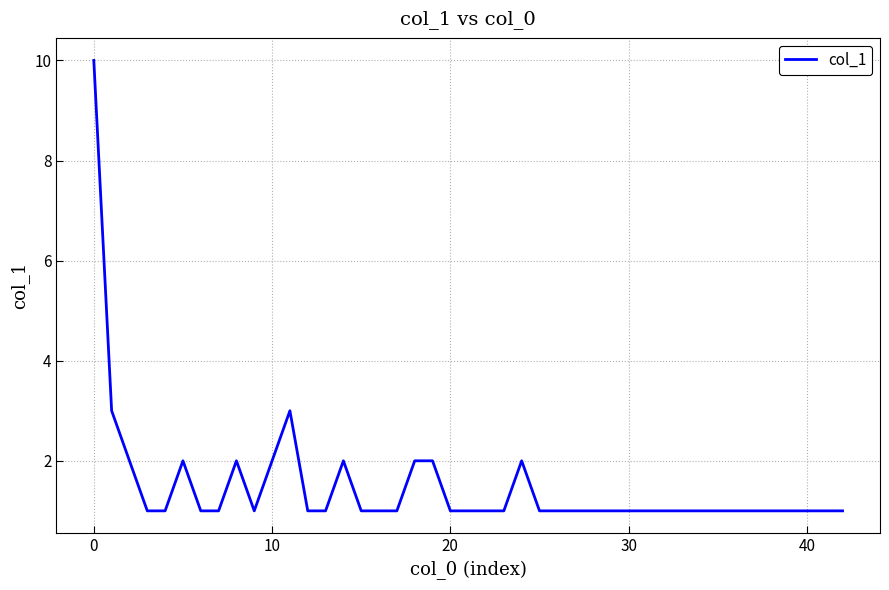

What is the maximum value shown in the chart?

10